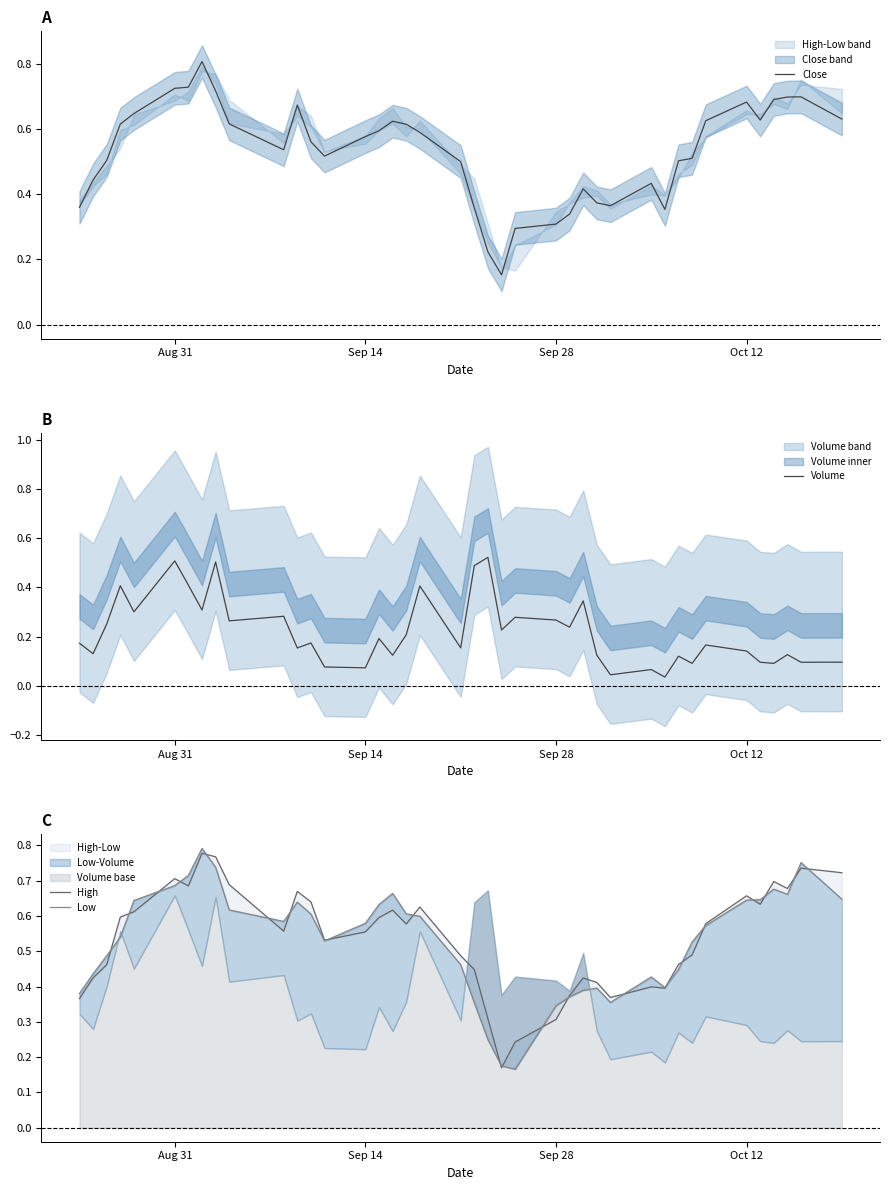

How many interior local peaks does the Volume series have?

14